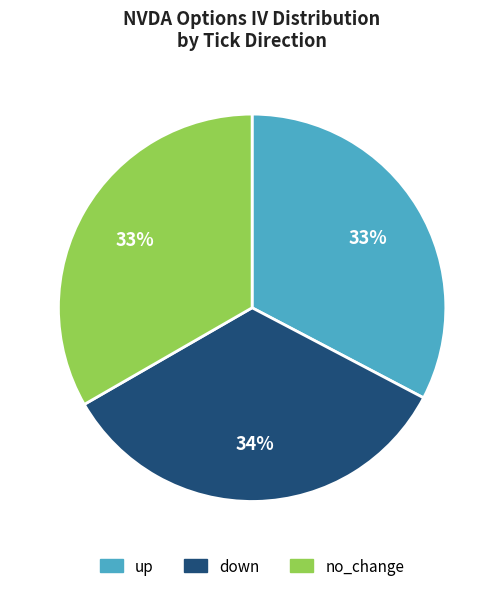

The down slice represents 42% of the pie. True or false?

False